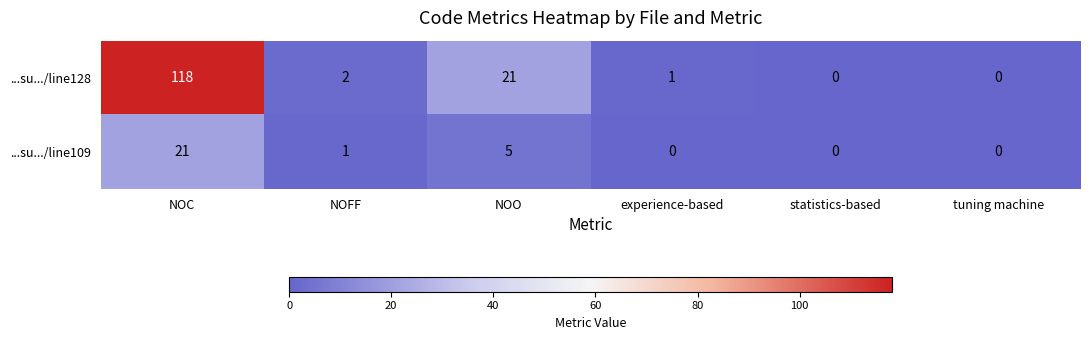

Reading left to right, extract all data points from this chart.

...su.../line128: 118	2	21	1	0	0
...su.../line109: 21	1	5	0	0	0